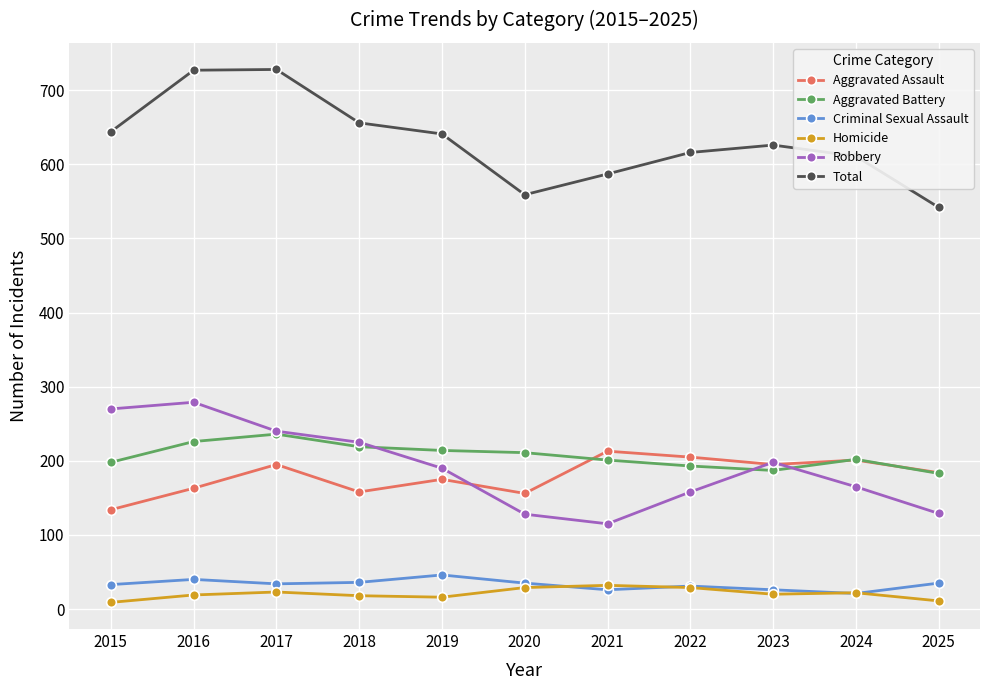

Where is Total nearest to the value 635?

2019